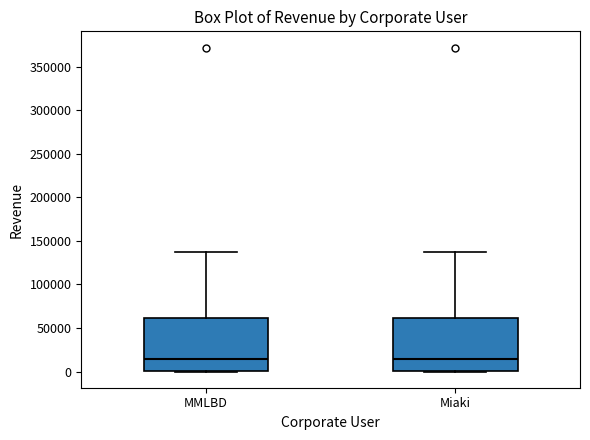

Reading left to right, read every box against the y-axis: the position of its median line, the range the box covers, and the ends of its whiskers. The values are not printed on the chart, so give them approximately, as read against the axis.

MMLBD: median 15000, box 0 to 60000, whiskers 0 to 135000
Miaki: median 15000, box 0 to 60000, whiskers 0 to 135000